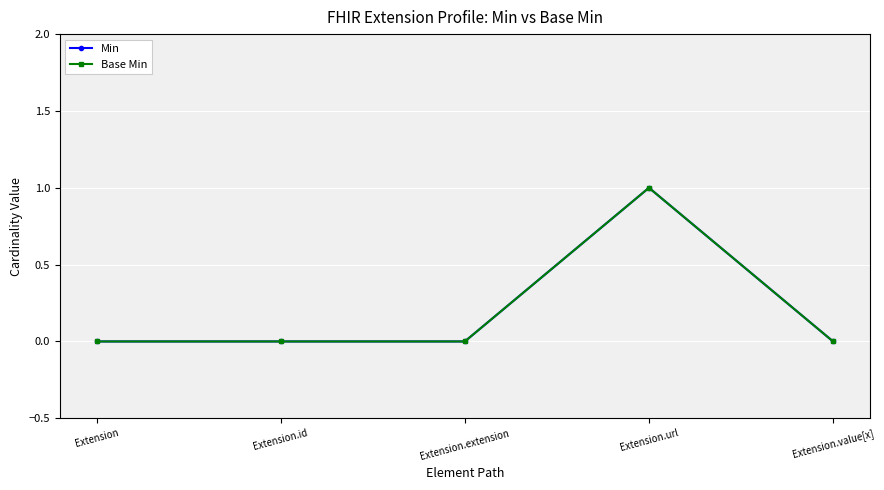

Is the value of Min at Extension greater than the value of Base Min at Extension.extension?

No